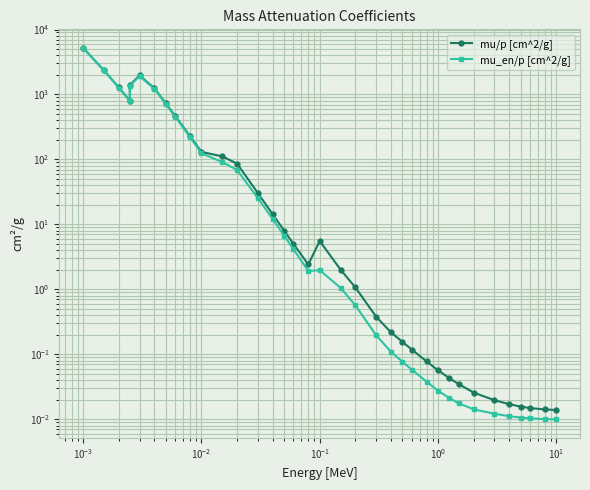

Reading left to right, extract all data points from this chart.

mu/p [cm^2/g]: 5210.0	2356.0	1285.0	800.6	1397.0	1965.0	1251.0	730.4	467.2	228.7	130.6	111.6	86.4	30.3	14.4	8.0	5.0	2.4	5.5	2.0	1.1	0.4	0.2	0.2	0.1	0.1	0.1	0.0	0.0	0.0	0.0	0.0	0.0	0.0	0.0	0.0
mu_en/p [cm^2/g]: 5197.0	2344.0	1274.0	789.5	1366.0	1913.0	1221.0	712.4	454.6	220.7	124.7	91.0	69.0	25.4	12.1	6.7	4.1	1.9	2.0	1.1	0.6	0.2	0.1	0.1	0.1	0.0	0.0	0.0	0.0	0.0	0.0	0.0	0.0	0.0	0.0	0.0